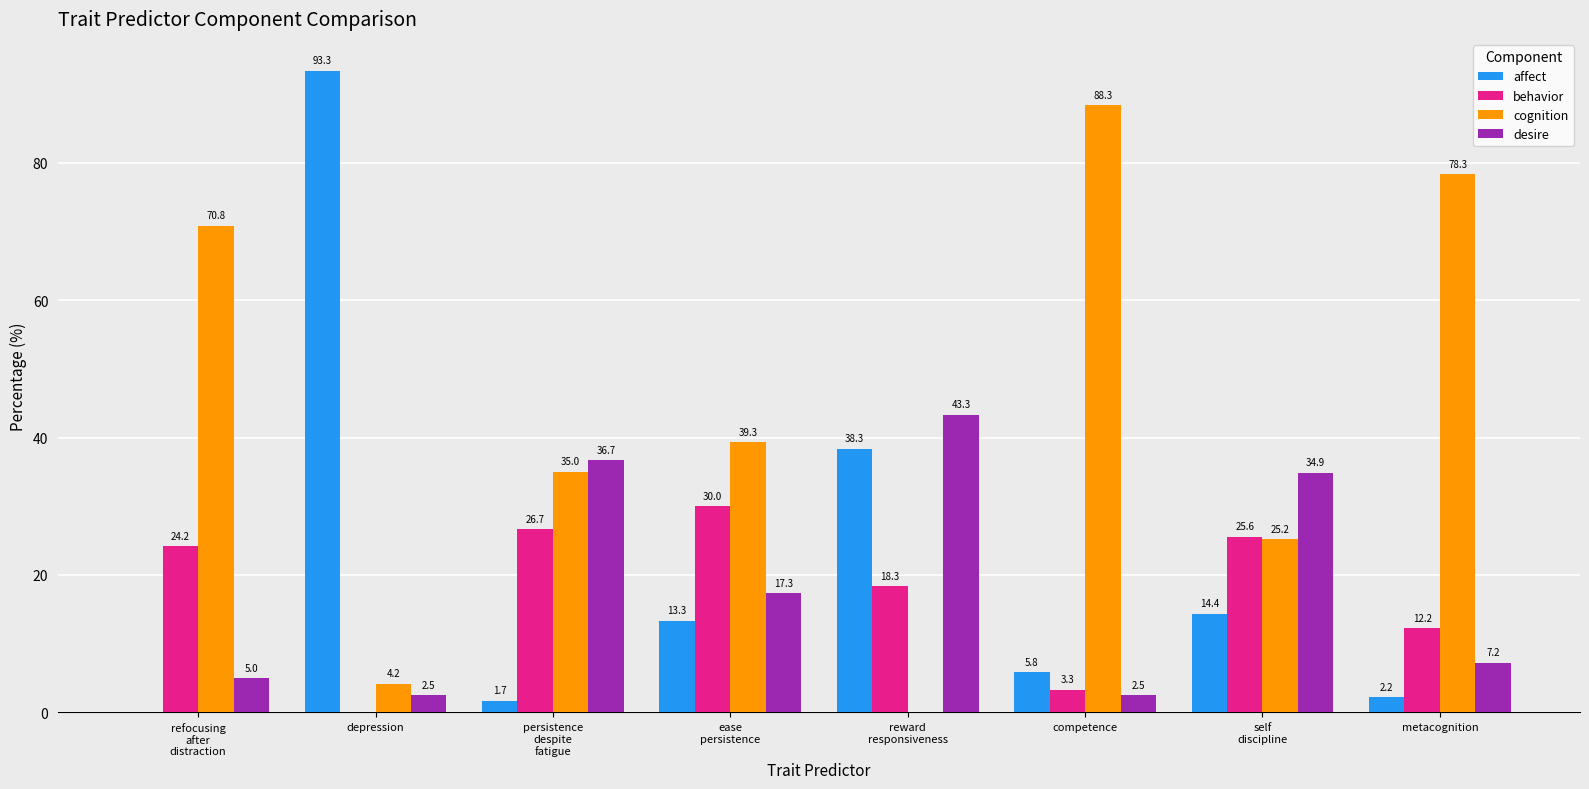

Which series has the largest total across all categories?

cognition